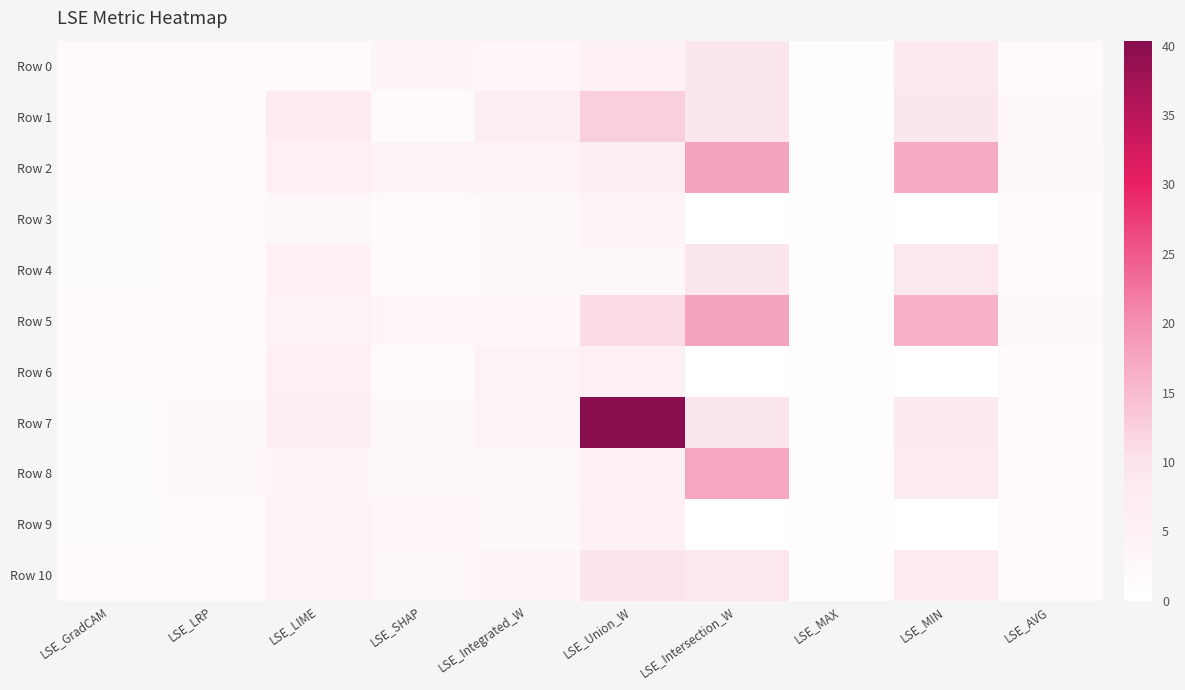

Reading left to right, transcribe all the data shown in this chart.

Row 0: LSE_GradCAM=1.6	LSE_LRP=2.3	LSE_LIME=2.1	LSE_SHAP=3.7	LSE_Integrated_W=3.1	LSE_Union_W=5.0	LSE_Intersection_W=9.0	LSE_MAX=1.1	LSE_MIN=8.0	LSE_AVG=2.3
Row 1: LSE_GradCAM=1.8	LSE_LRP=2.0	LSE_LIME=7.5	LSE_SHAP=2.1	LSE_Integrated_W=6.1	LSE_Union_W=12.5	LSE_Intersection_W=9.0	LSE_MAX=1.2	LSE_MIN=9.0	LSE_AVG=2.4
Row 2: LSE_GradCAM=1.9	LSE_LRP=2.2	LSE_LIME=5.7	LSE_SHAP=4.2	LSE_Integrated_W=4.4	LSE_Union_W=6.3	LSE_Intersection_W=17.9	LSE_MAX=1.2	LSE_MIN=17.0	LSE_AVG=2.9
Row 3: LSE_GradCAM=1.5	LSE_LRP=2.2	LSE_LIME=2.9	LSE_SHAP=2.0	LSE_Integrated_W=2.6	LSE_Union_W=4.0	LSE_Intersection_W=0.0	LSE_MAX=1.1	LSE_MIN=0.0	LSE_AVG=2.1
Row 4: LSE_GradCAM=1.4	LSE_LRP=2.1	LSE_LIME=5.2	LSE_SHAP=1.8	LSE_Integrated_W=2.5	LSE_Union_W=2.9	LSE_Intersection_W=9.0	LSE_MAX=1.2	LSE_MIN=8.8	LSE_AVG=1.8
Row 5: LSE_GradCAM=2.2	LSE_LRP=2.2	LSE_LIME=4.5	LSE_SHAP=3.0	LSE_Integrated_W=3.3	LSE_Union_W=11.1	LSE_Intersection_W=17.9	LSE_MAX=1.2	LSE_MIN=16.0	LSE_AVG=2.4
Row 6: LSE_GradCAM=1.8	LSE_LRP=1.9	LSE_LIME=5.7	LSE_SHAP=2.4	LSE_Integrated_W=4.2	LSE_Union_W=5.5	LSE_Intersection_W=0.0	LSE_MAX=1.2	LSE_MIN=0.0	LSE_AVG=2.4
Row 7: LSE_GradCAM=1.5	LSE_LRP=2.4	LSE_LIME=6.3	LSE_SHAP=2.4	LSE_Integrated_W=4.8	LSE_Union_W=40.4	LSE_Intersection_W=9.0	LSE_MAX=1.2	LSE_MIN=8.3	LSE_AVG=2.3
Row 8: LSE_GradCAM=1.5	LSE_LRP=2.4	LSE_LIME=3.7	LSE_SHAP=2.7	LSE_Integrated_W=3.0	LSE_Union_W=5.3	LSE_Intersection_W=17.5	LSE_MAX=1.1	LSE_MIN=7.1	LSE_AVG=2.2
Row 9: LSE_GradCAM=1.4	LSE_LRP=2.3	LSE_LIME=4.1	LSE_SHAP=3.2	LSE_Integrated_W=2.6	LSE_Union_W=5.3	LSE_Intersection_W=0.0	LSE_MAX=1.1	LSE_MIN=0.0	LSE_AVG=1.9
Row 10: LSE_GradCAM=1.7	LSE_LRP=2.2	LSE_LIME=4.8	LSE_SHAP=2.7	LSE_Integrated_W=3.7	LSE_Union_W=9.8	LSE_Intersection_W=8.9	LSE_MAX=1.2	LSE_MIN=7.4	LSE_AVG=2.3